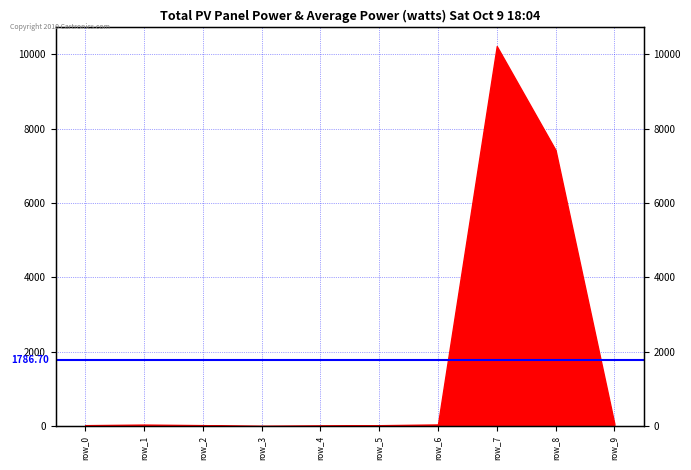

What is the total value across all series at row_1?

39